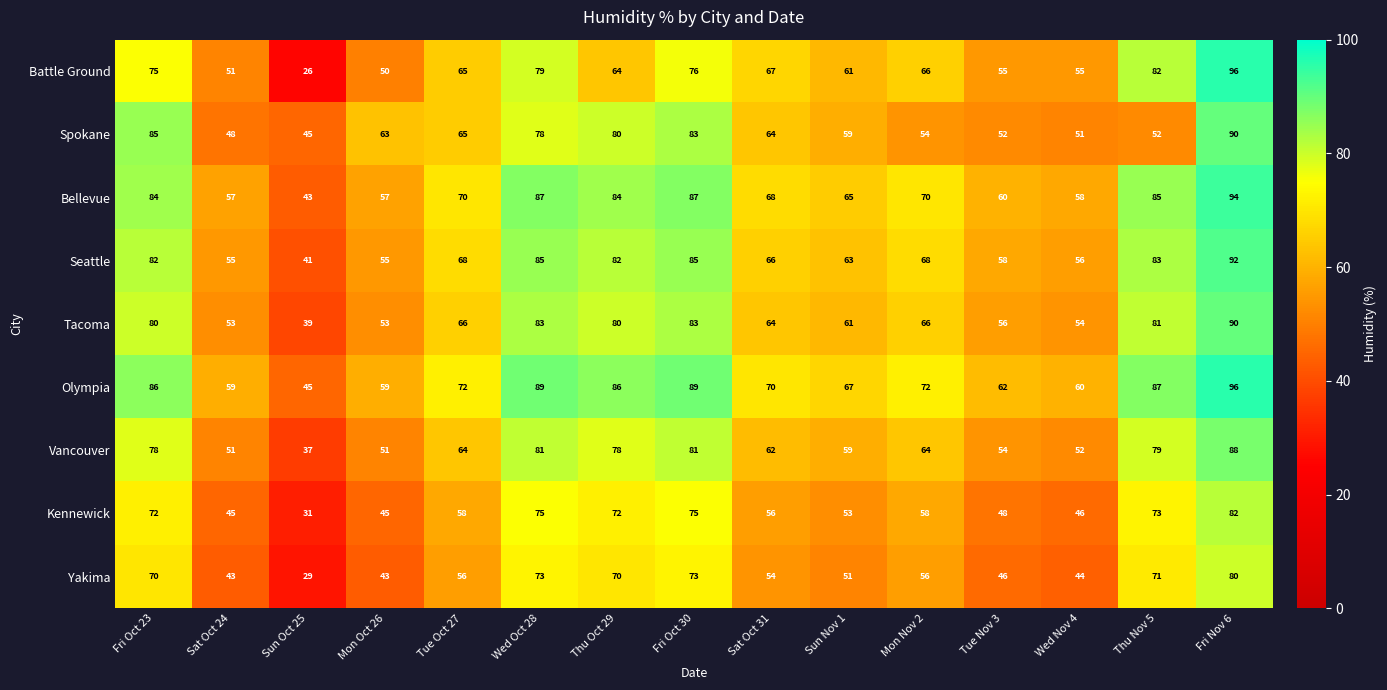

Which series changed the most between Tue Oct 27 and Fri Nov 6?

Battle Ground